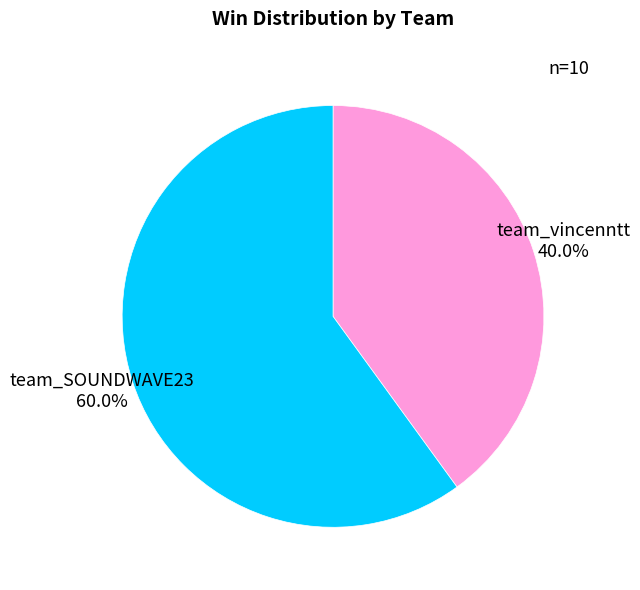

To the nearest percent, what is the average slice percentage?

50%